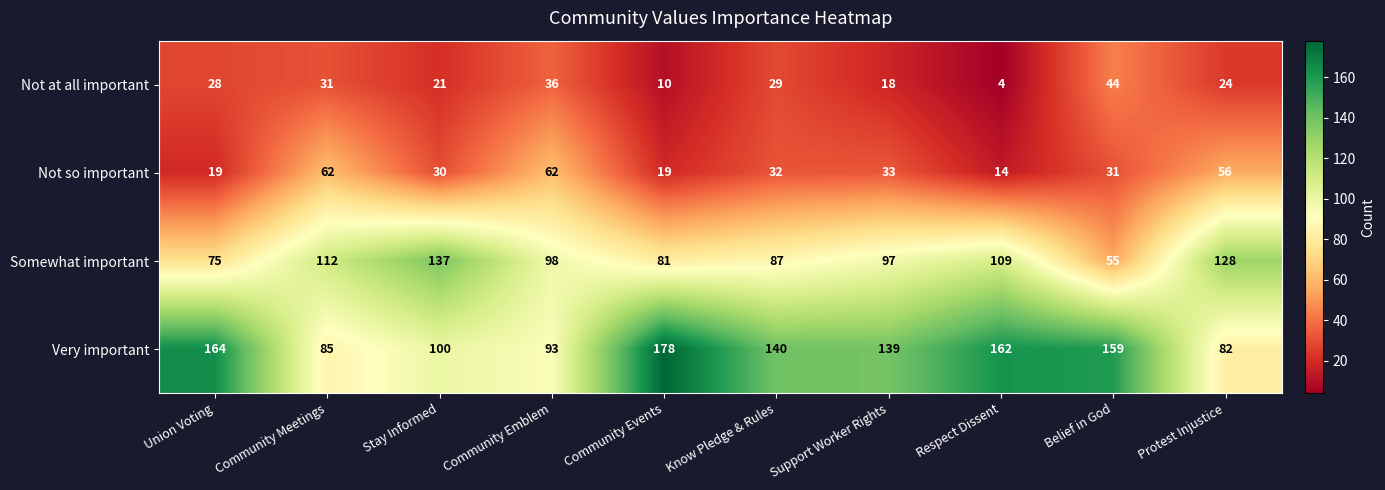

Read the Not at all important value at Support Worker Rights, to the nearest 10.

20